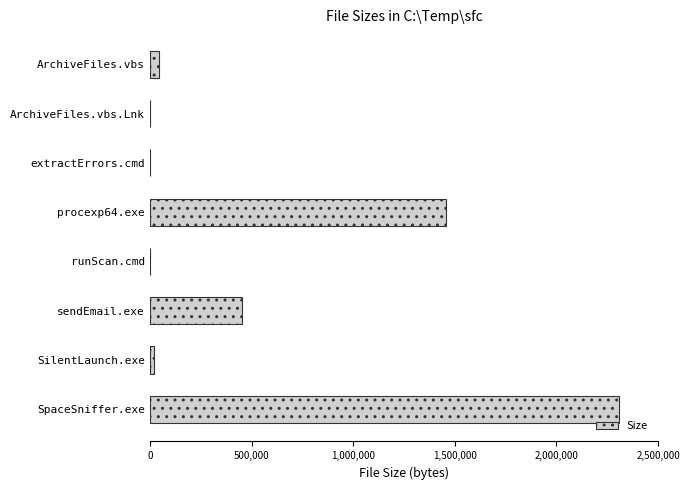

At which label is the value closest to 1154823?

procexp64.exe